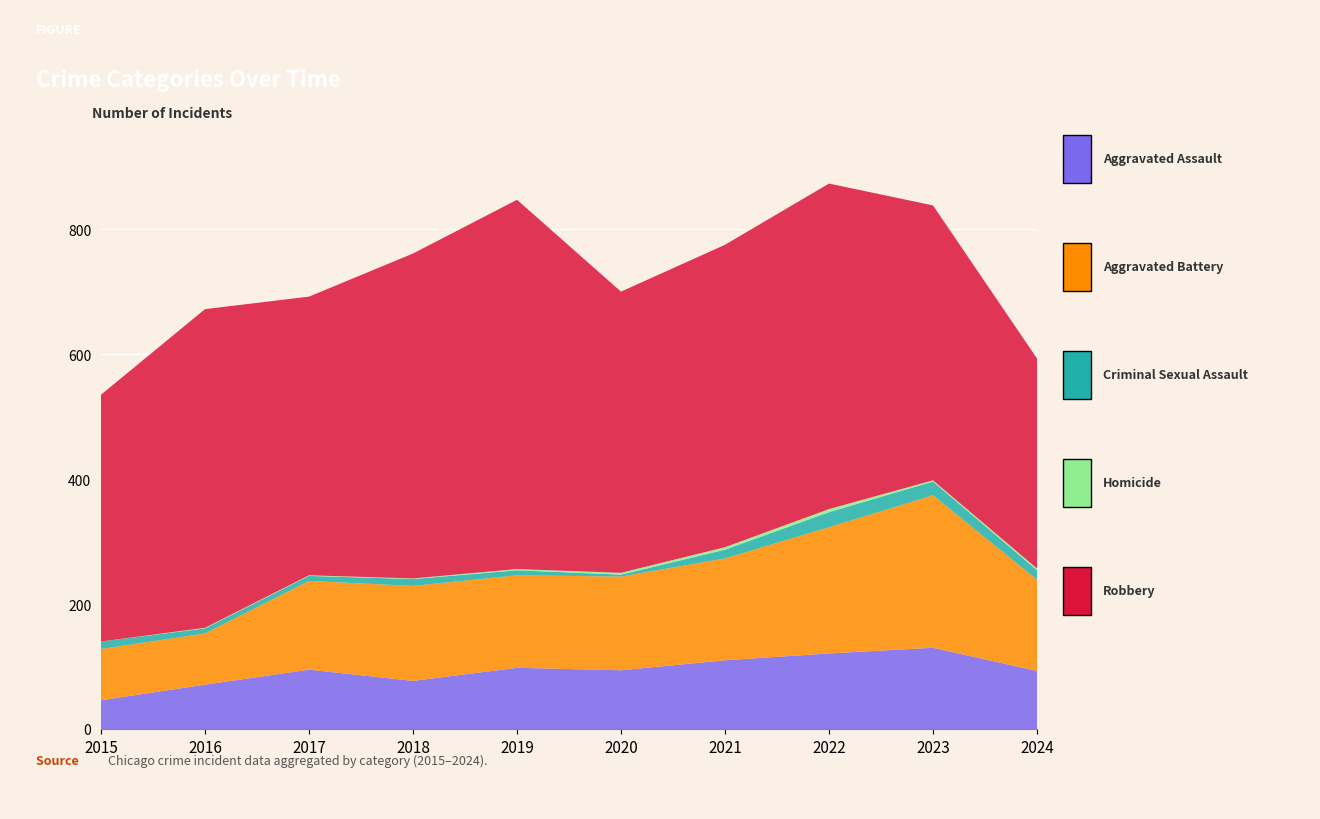

Reading left to right, extract all data points from this chart.

Aggravated Assault: 46	71	95	77	98	94	110	121	130	93
Aggravated Battery: 82	82	142	152	148	150	163	202	244	146
Criminal Sexual Assault: 12	8	8	11	8	3	14	24	22	15
Homicide: 0	1	1	1	2	3	4	5	2	3
Robbery: 395	510	446	520	591	450	484	521	440	336